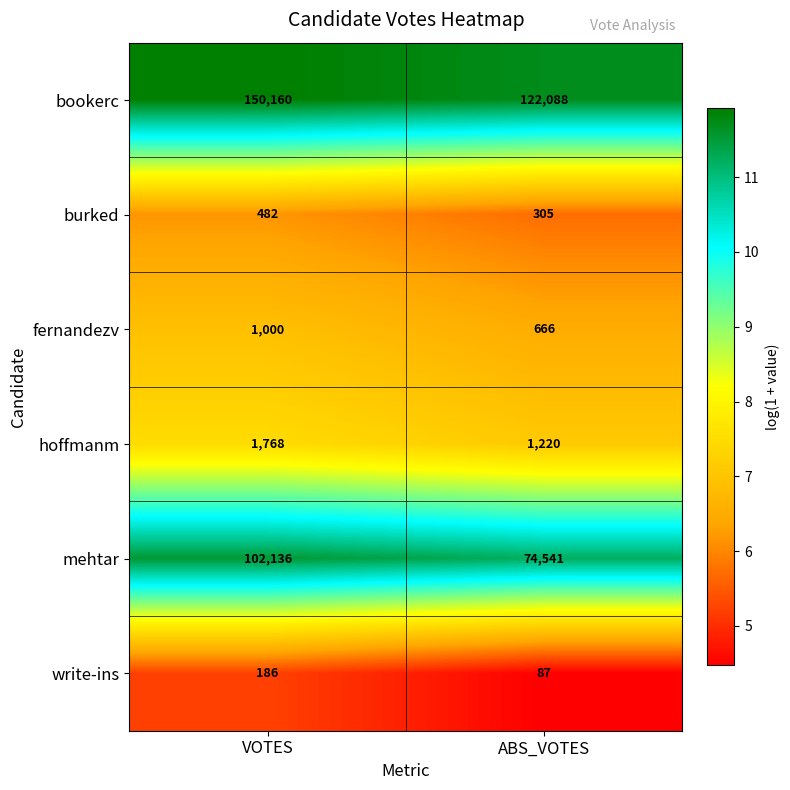

Count the number of categories in the chart.

2